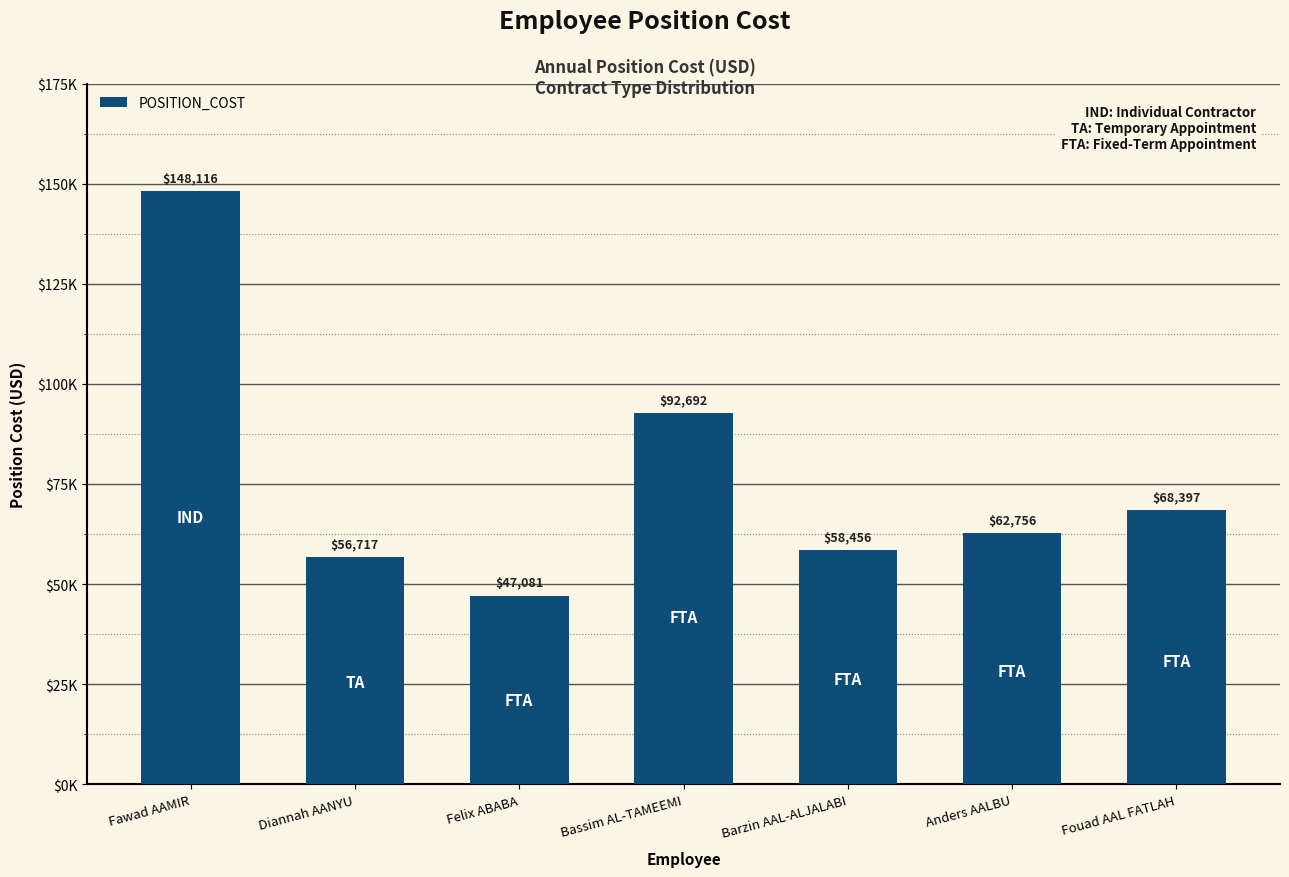

List the labels in order of value, largest first.

Fawad AAMIR, Bassim AL-TAMEEMI, Fouad AAL FATLAH, Anders AALBU, Barzin AAL-ALJALABI, Diannah AANYU, Felix ABABA